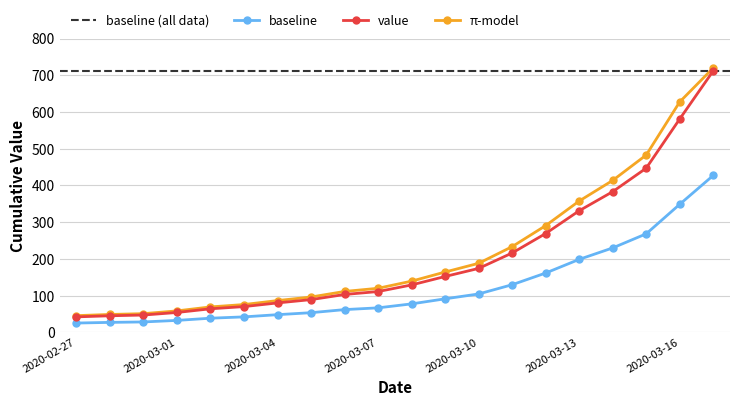

At which label does the data first exceed 77?

2020-03-08